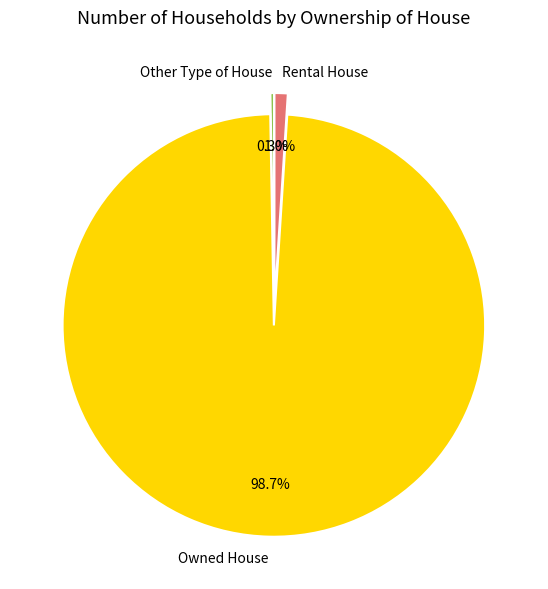

Which slice represents more than half of the pie?

Owned House